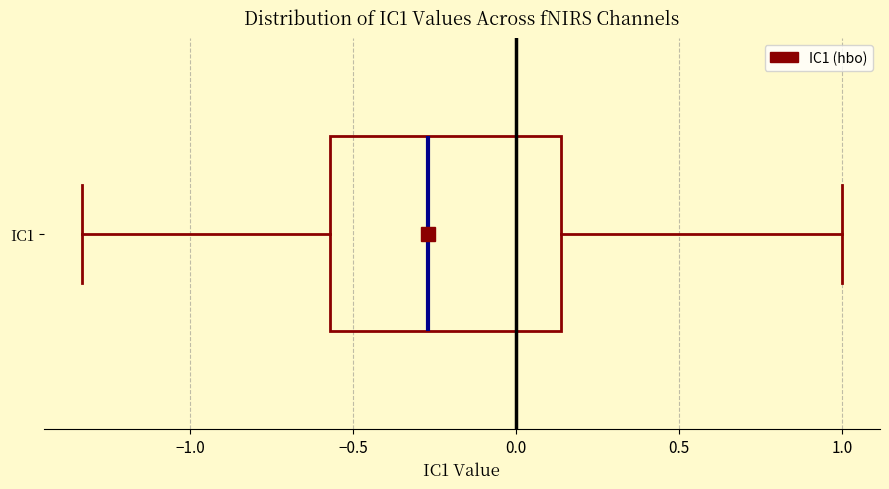

Read this box plot against the x-axis: the position of the median line, the range covered by the box, and the ends of both whiskers. The values are not printed on the chart, so give them approximately, as read against the axis.

median -0.25, box -0.55 to 0.15, whiskers -1.35 to 1.00